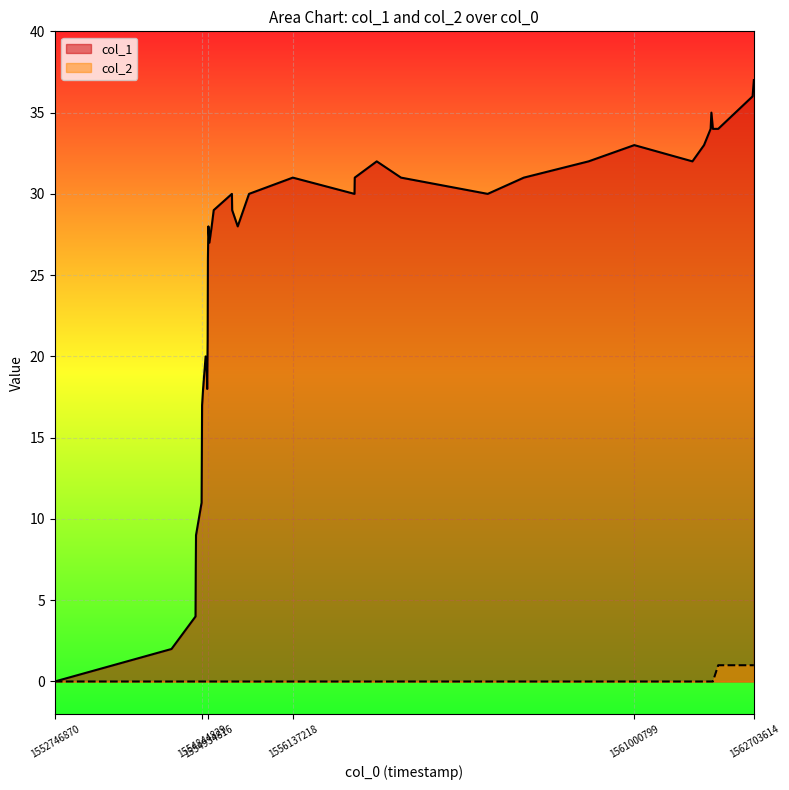

Rank the categories by col_2 value from lowest to highest.

1552746870, 1554409174, 1554751266, 1554754844, 1554758423, 1554837662, 1554841283, 1554844829, 1554859201, 1554895189, 1554913195, 1554916799, 1554924129, 1554927775, 1554931237, 1554934816, 1554949182, 1554981594, 1555010383, 1555269566, 1555273210, 1555352369, 1555513374, 1556137218, 1557015570, 1557019182, 1557332388, 1557678003, 1558912864, 1559427575, 1560349221, 1561000799, 1561828806, 1561993911, 1562088017, 1562098808, 1562120397, 1562196030, 1562685692, 1562703614